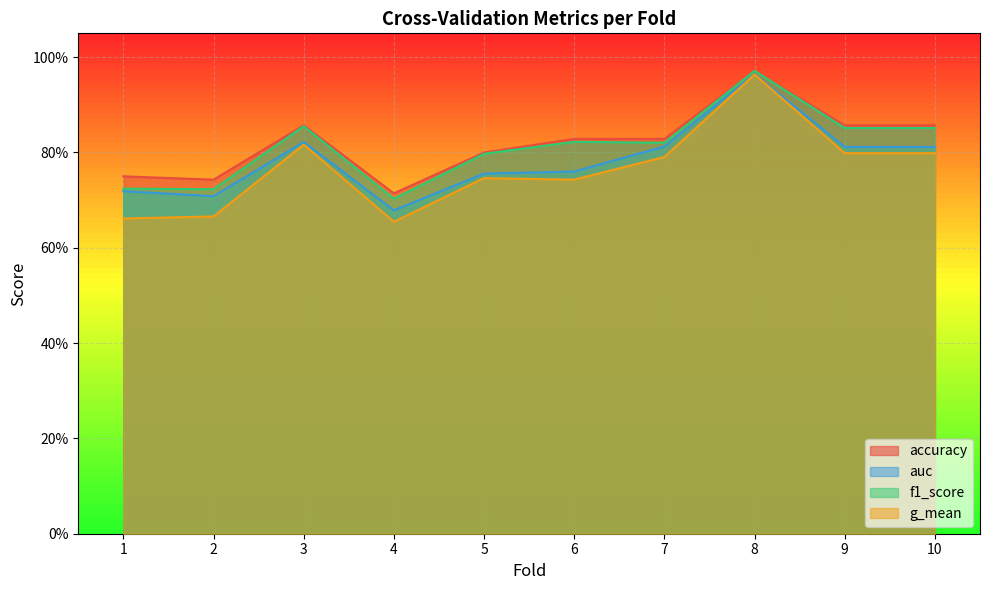

What is the average value of the f1_score series?

0.8